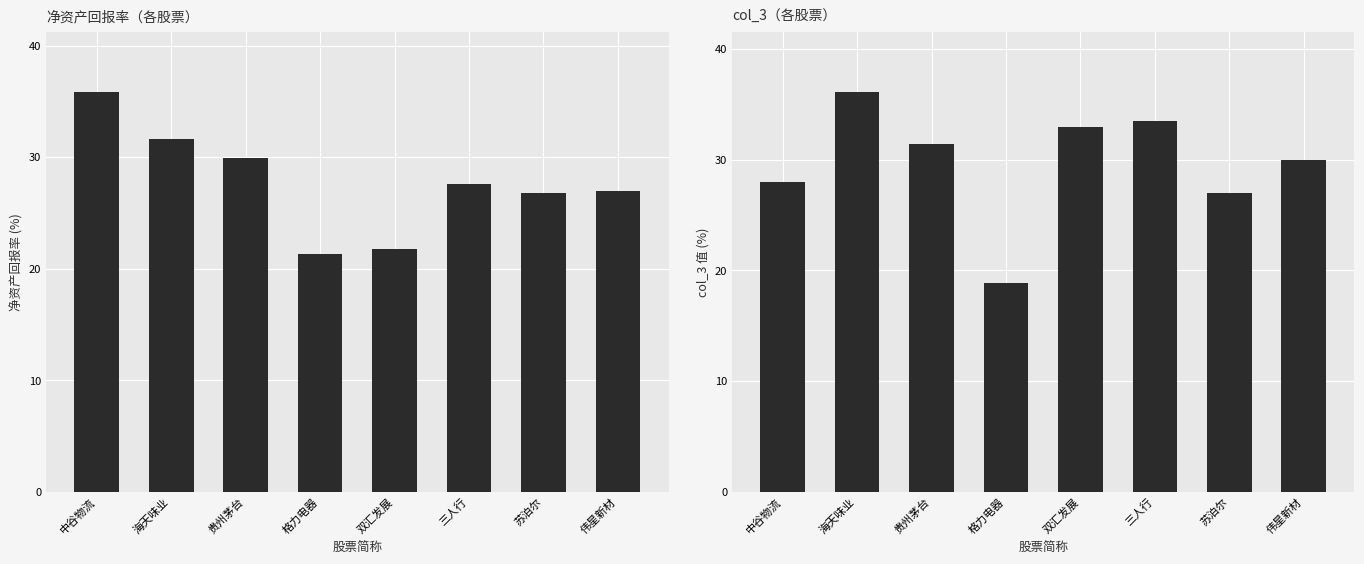

Between 贵州茅台 and 双汇发展, which series saw the biggest shift?

净资产回报率